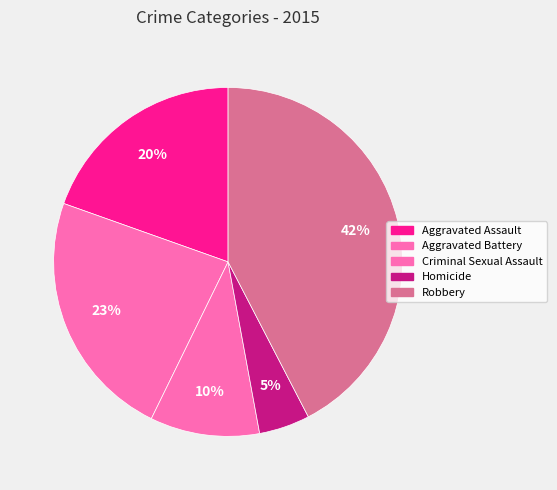

What percentage is the Robbery slice, to the nearest percent?

42%